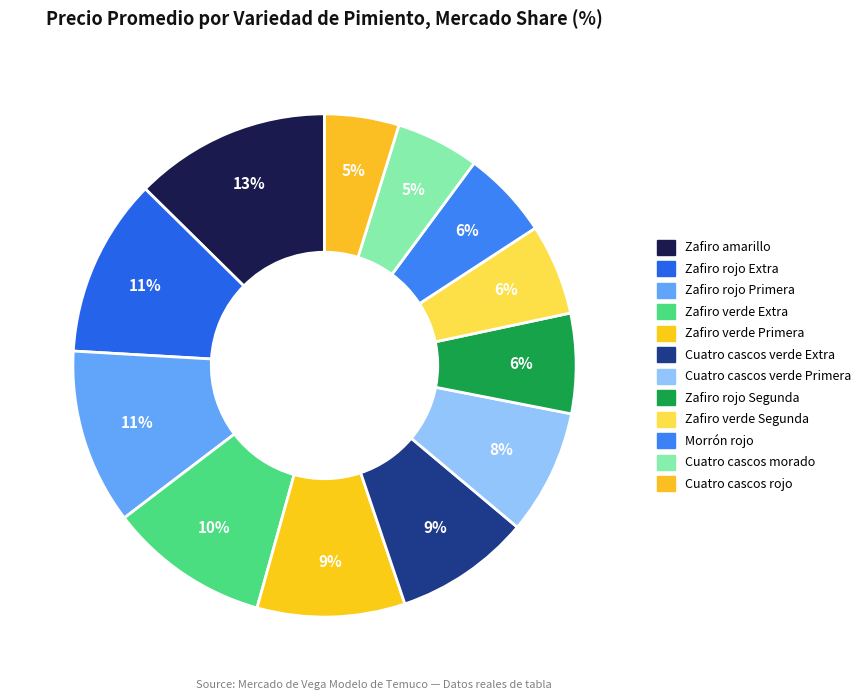

Is it true that Zafiro rojo Extra is 20% of the pie?

False